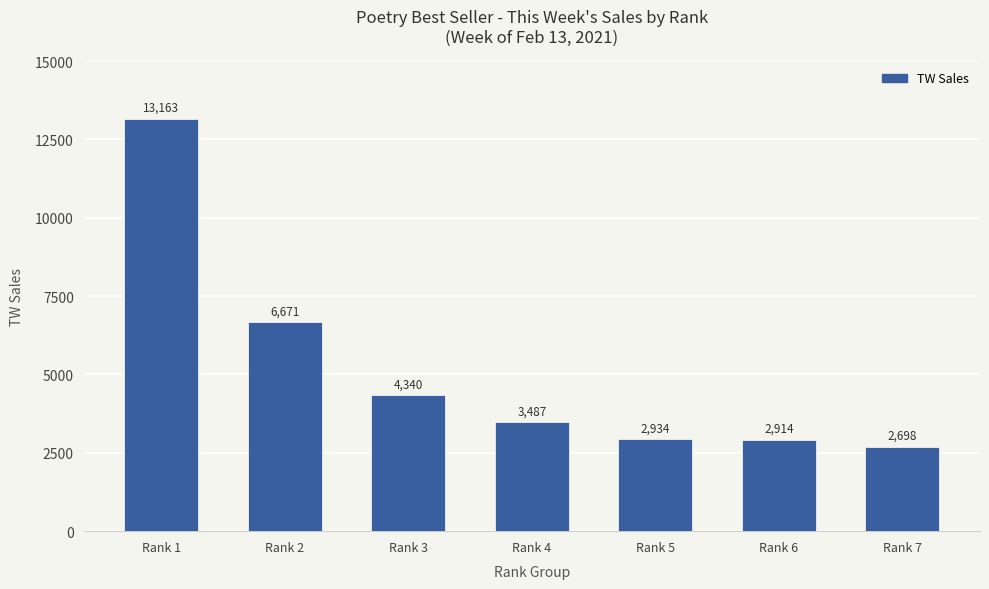

How many values are below 3487?

3